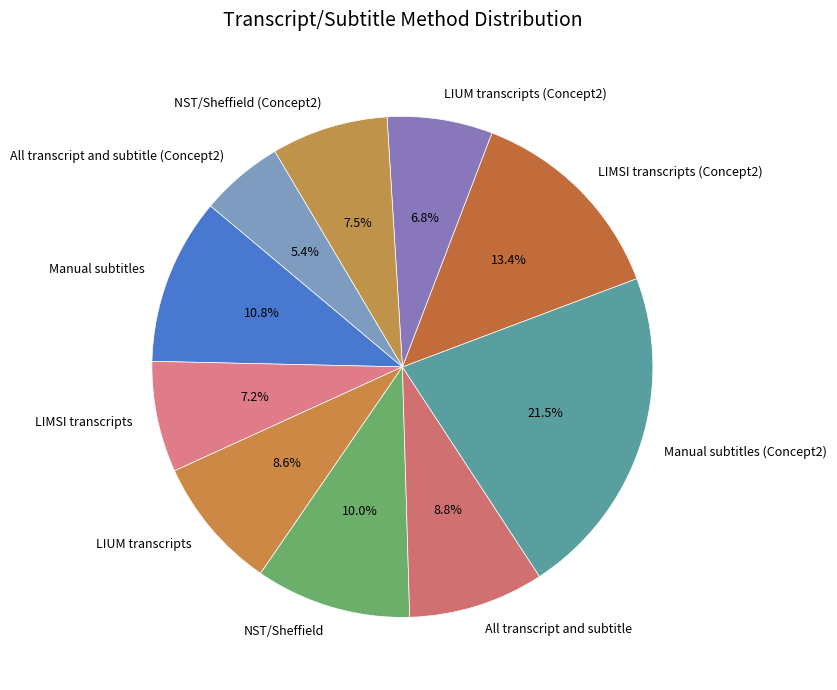

To the nearest percent, what percentage of the pie is All transcript and subtitle?

9%